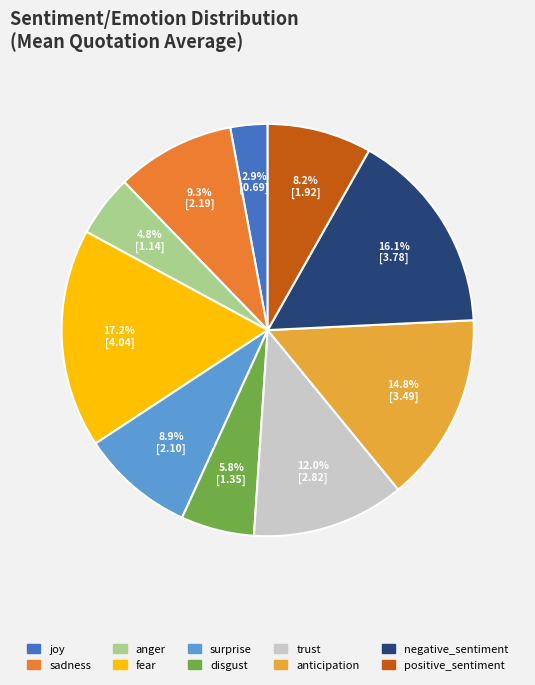

Count the number of slices in the pie.

10